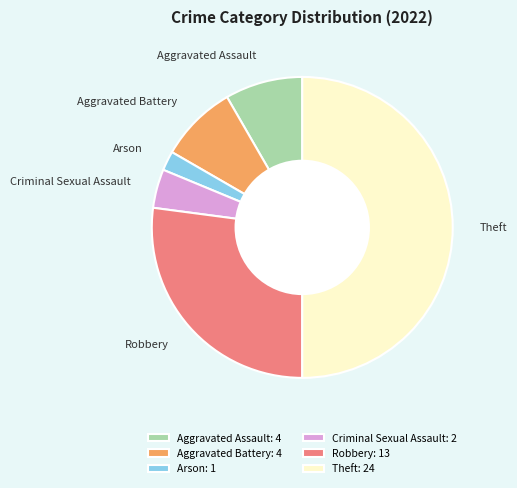

How many segments does this pie chart have?

6